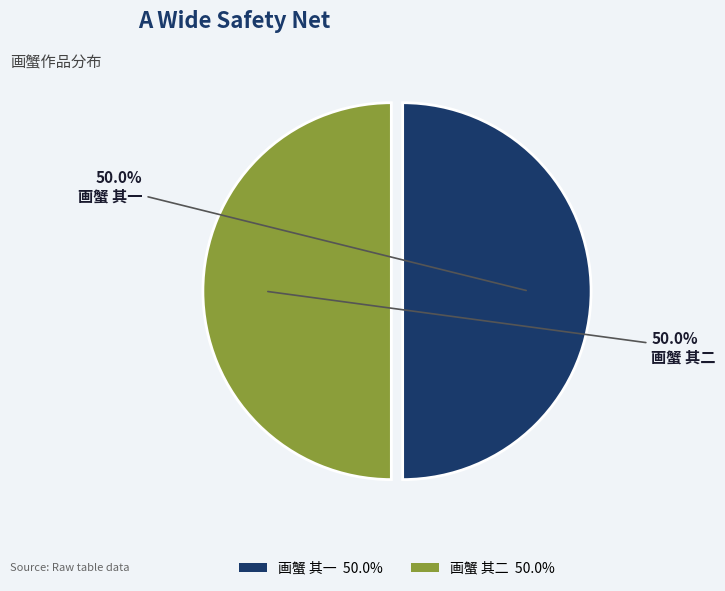

How many slices are in this pie chart?

2